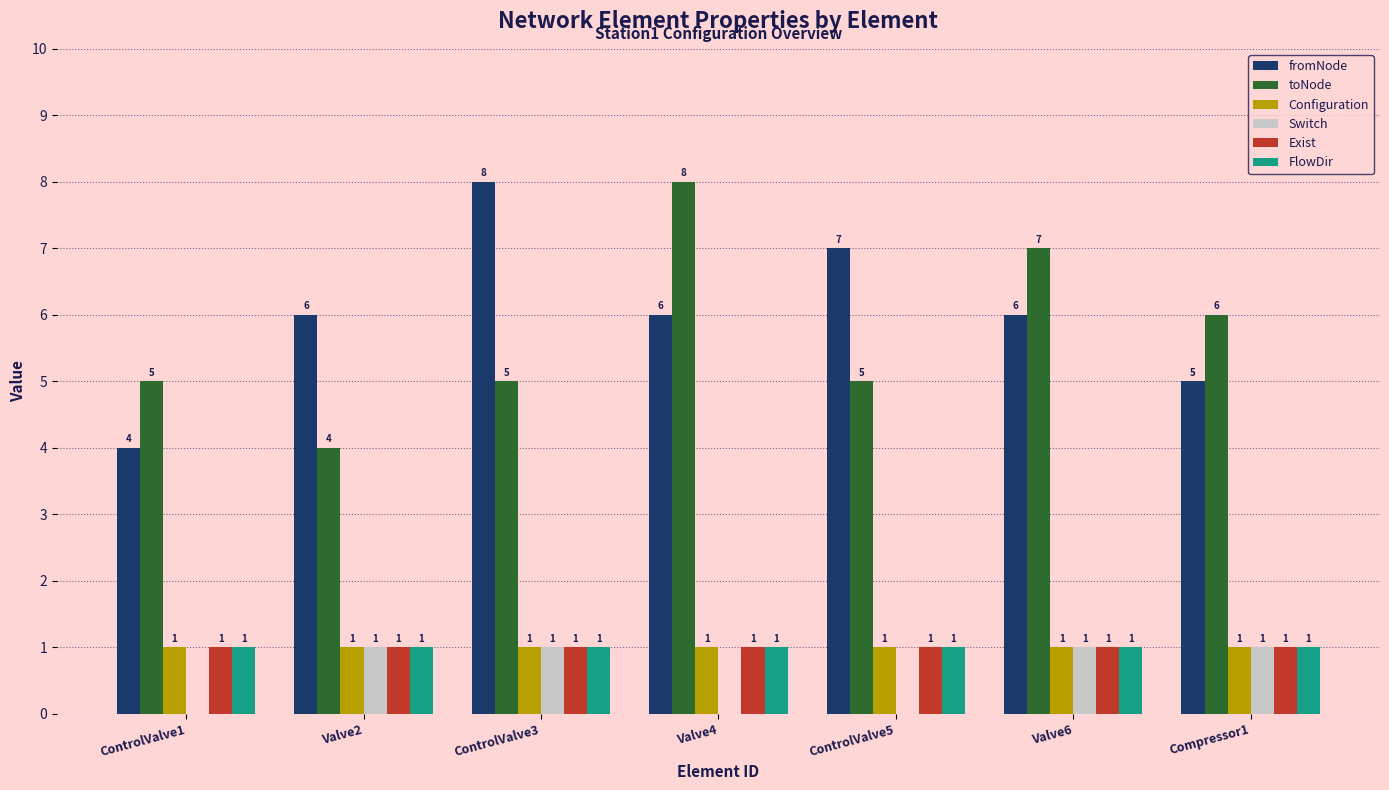

Is the value of Switch at ControlValve5 greater than the value of Configuration at Valve6?

No